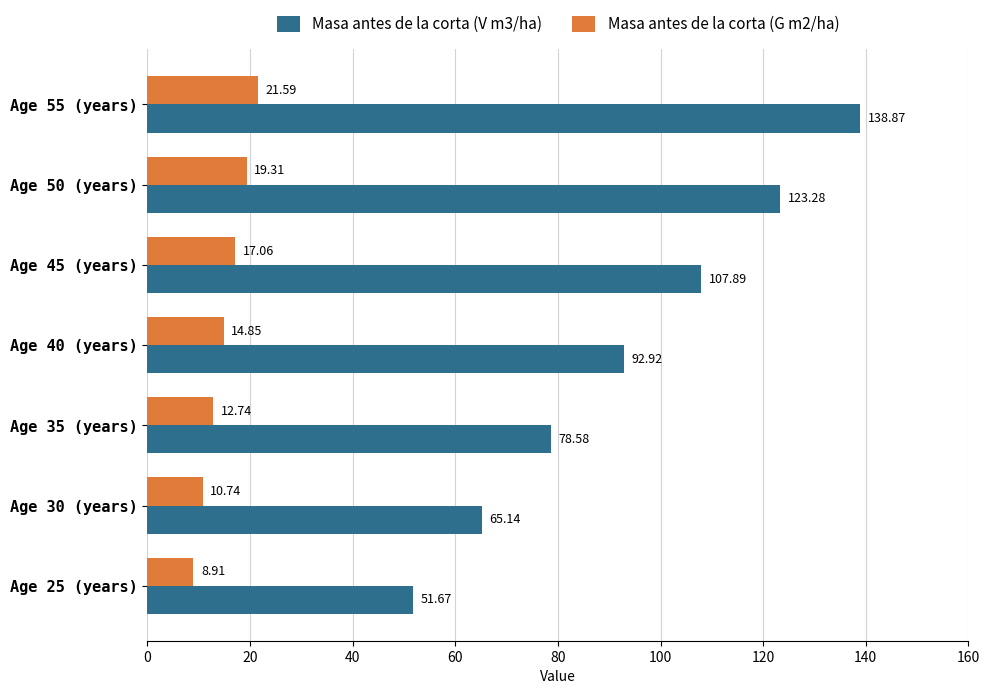

At how many categories does at least one series exceed 24?

7